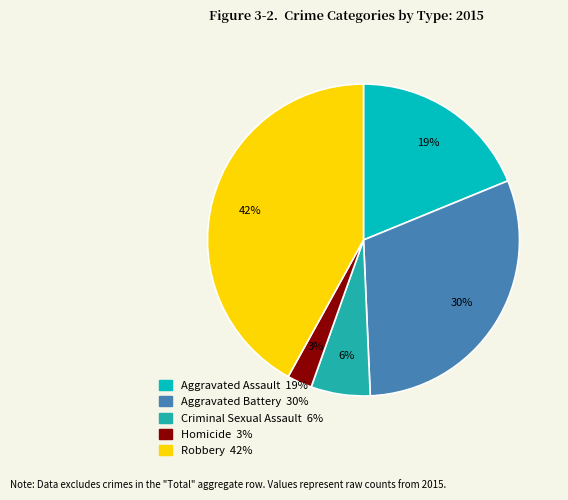

What percentage is the Criminal Sexual Assault slice, to the nearest percent?

6%